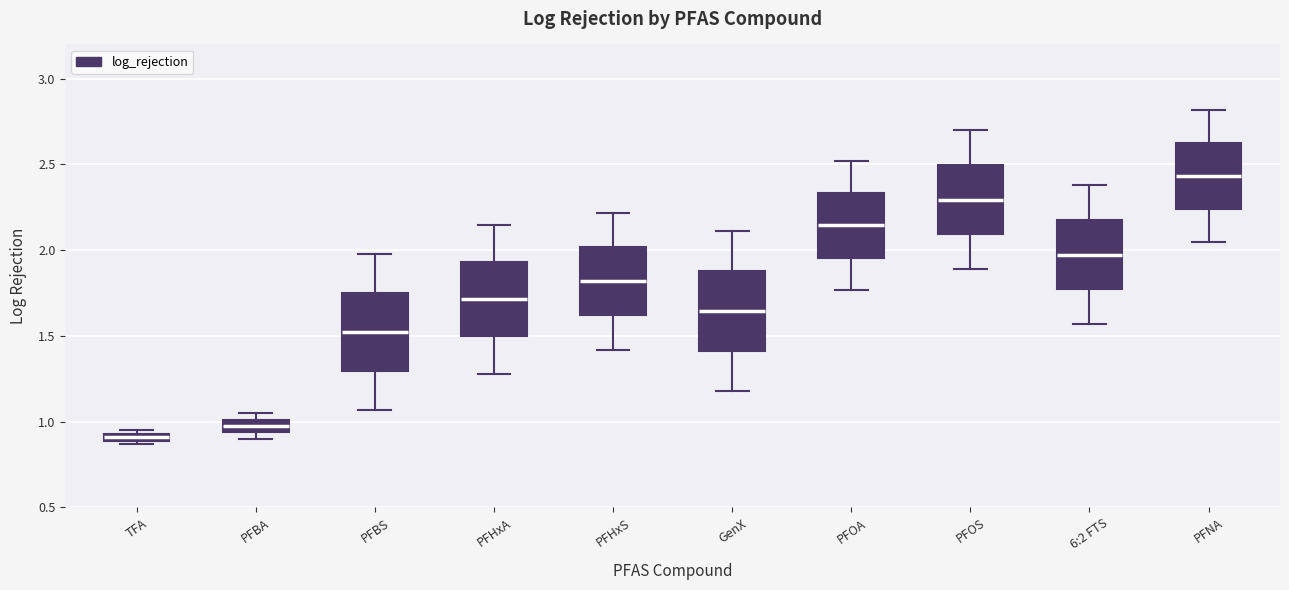

Where is the lower edge of the box for TFA on the y-axis? The values are not printed on the chart, so give them approximately, as read against the axis.

0.90